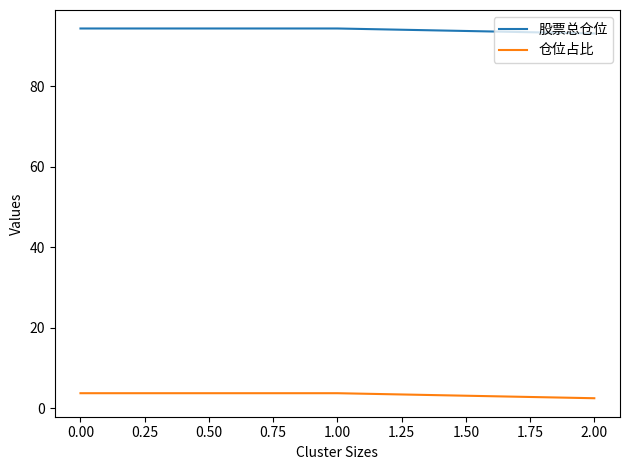

What is the sum of the 股票总仓位 values at 1.00 and 0.00?

188.7